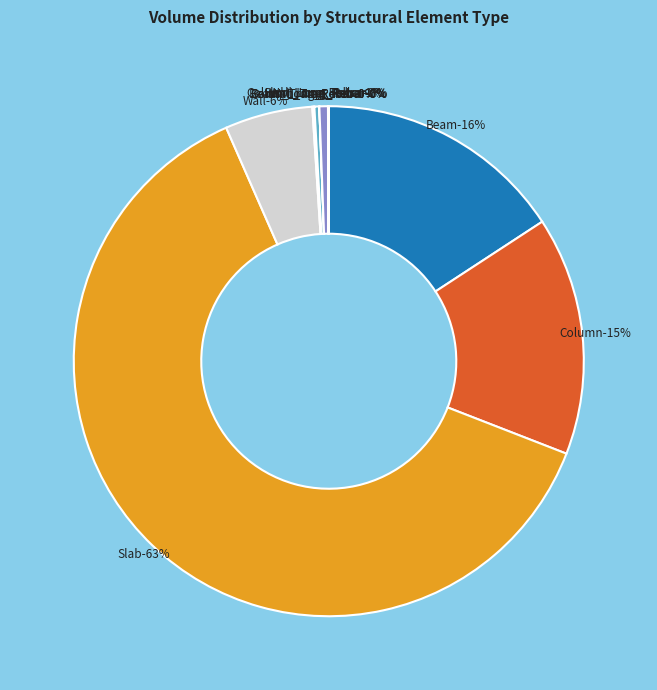

True or false: Beam_Long_Rebar accounts for 0% of the total.

True